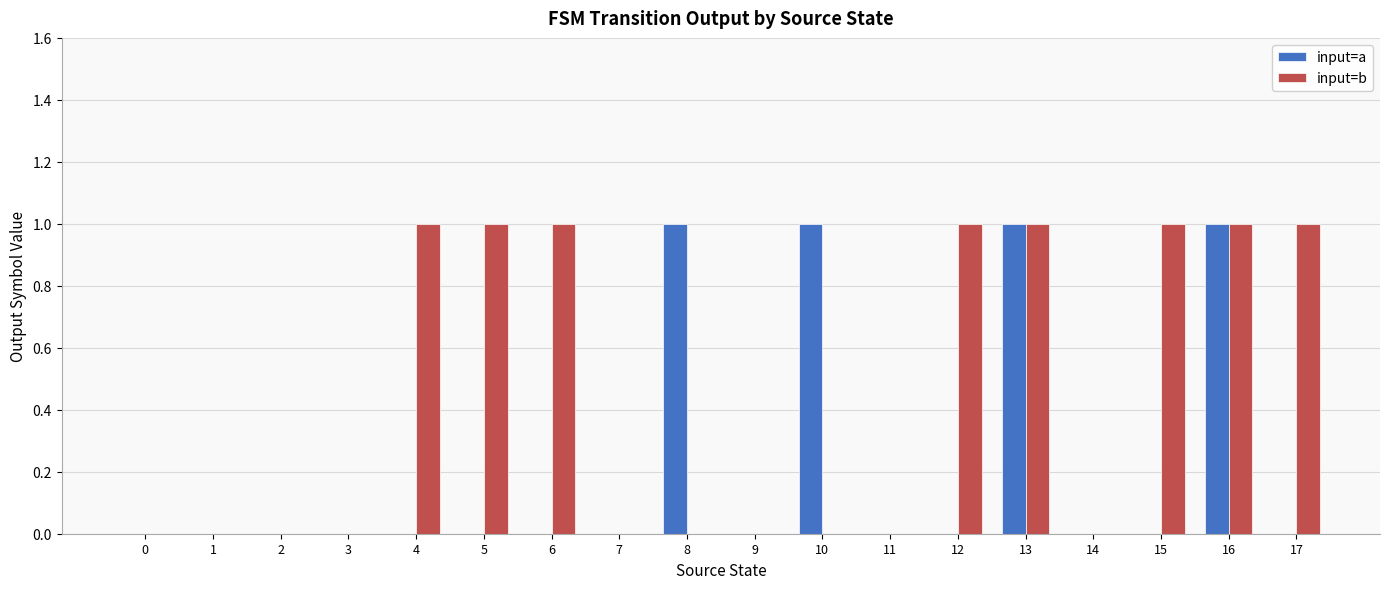

What is the sum of all input=b values?

8